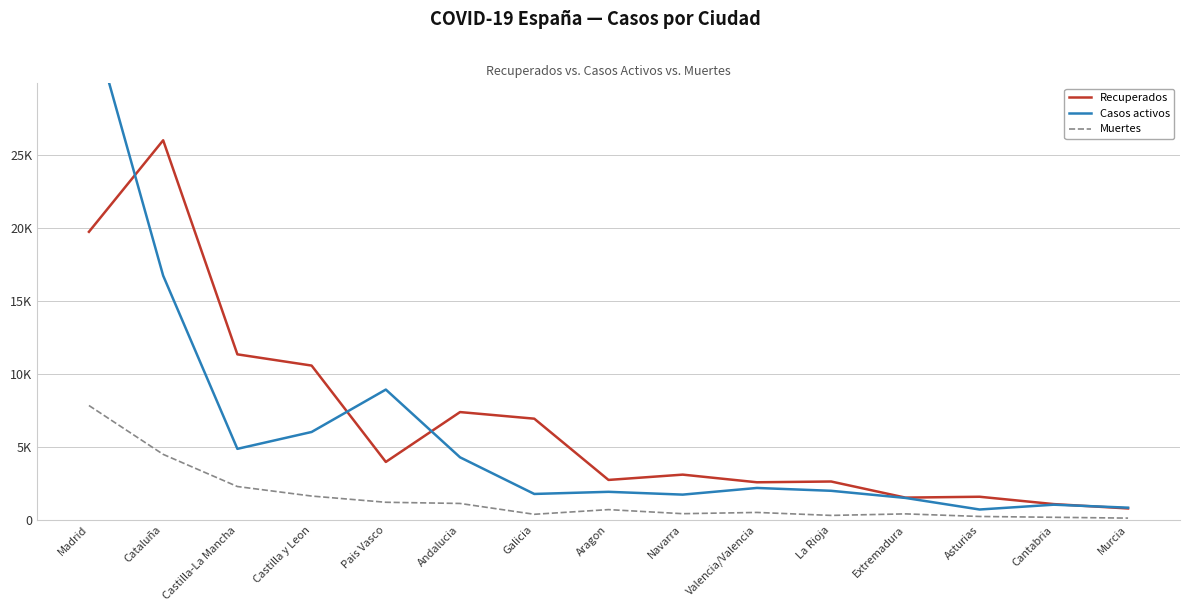

How many intersections are there between Recuperados and Casos activos?

4